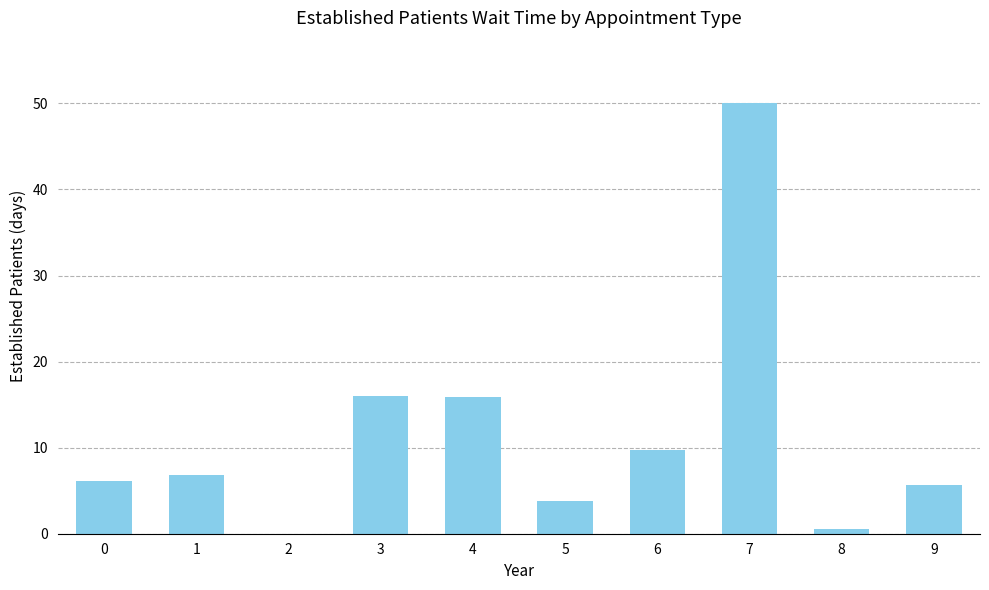

Which category has the highest value across all series?

7